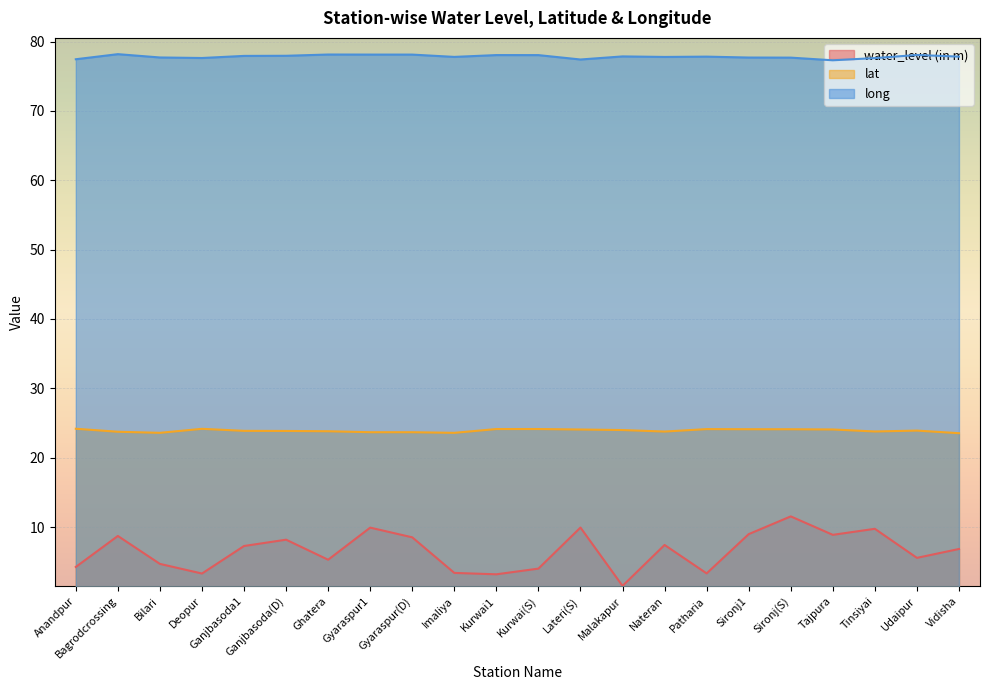

What is the value of the lat point at the 1st from the left?

24.2